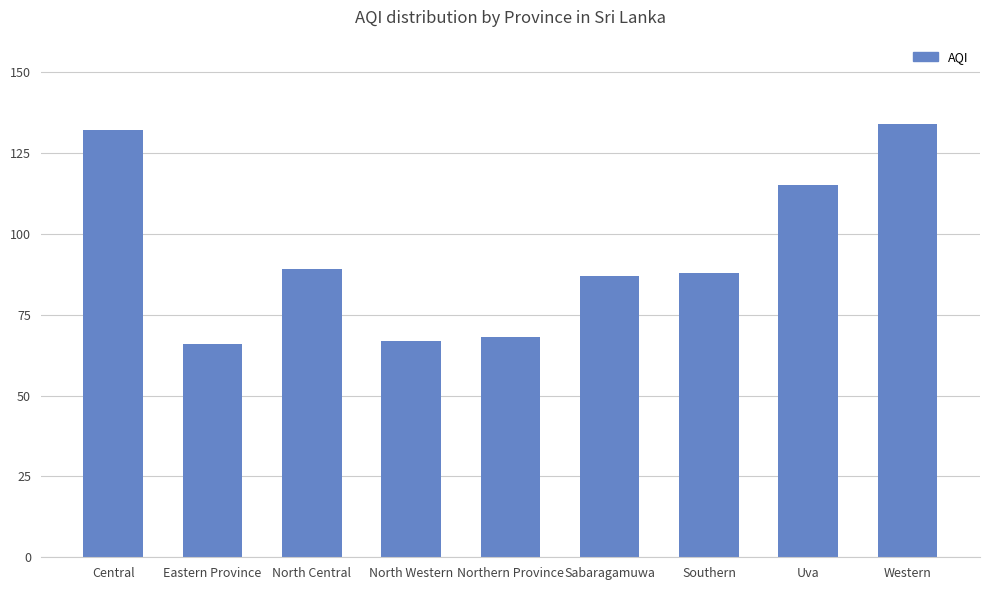

What is the sum of all values?

846